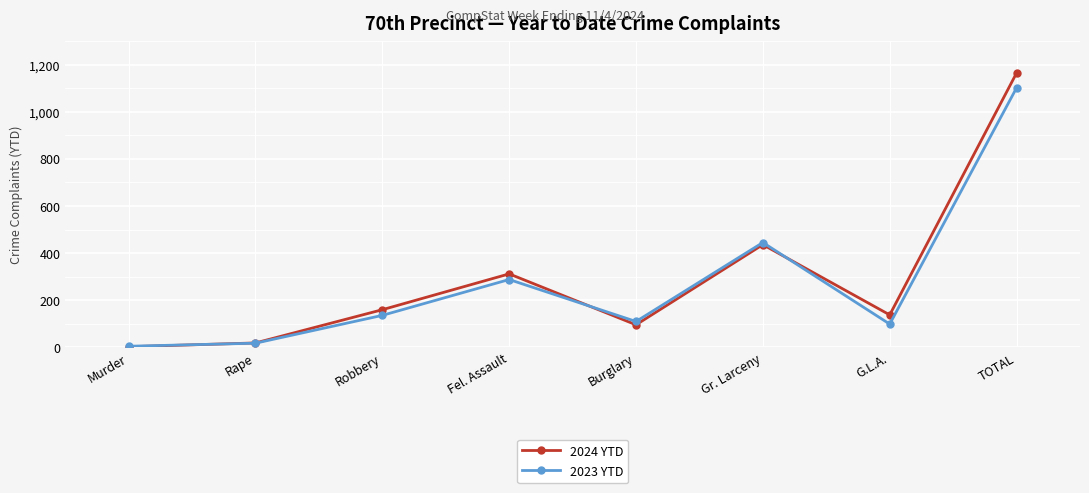

Reading left to right, what are all the values shown in this chart?

2024 YTD: Murder=3	Rape=19	Robbery=160	Fel. Assault=312	Burglary=96	Gr. Larceny=436	G.L.A.=138	TOTAL=1164
2023 YTD: Murder=5	Rape=18	Robbery=136	Fel. Assault=288	Burglary=110	Gr. Larceny=445	G.L.A.=99	TOTAL=1101